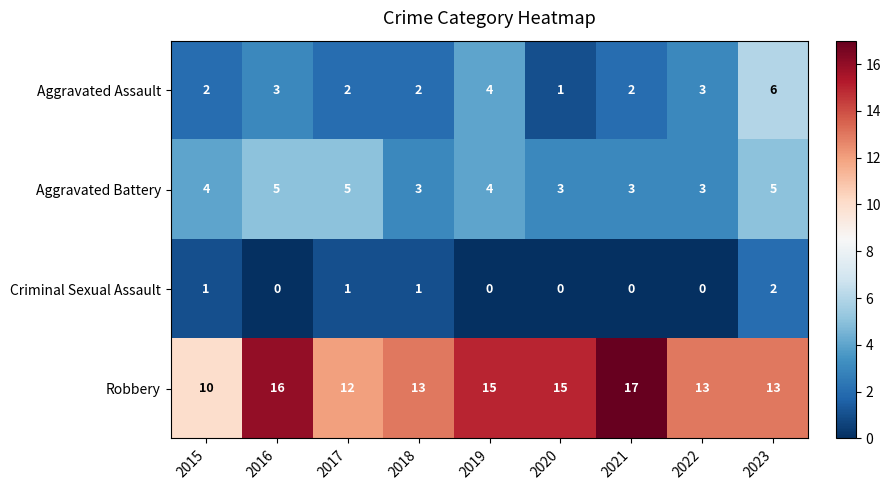

What is the difference between the second highest and minimum values in the Robbery series?

6